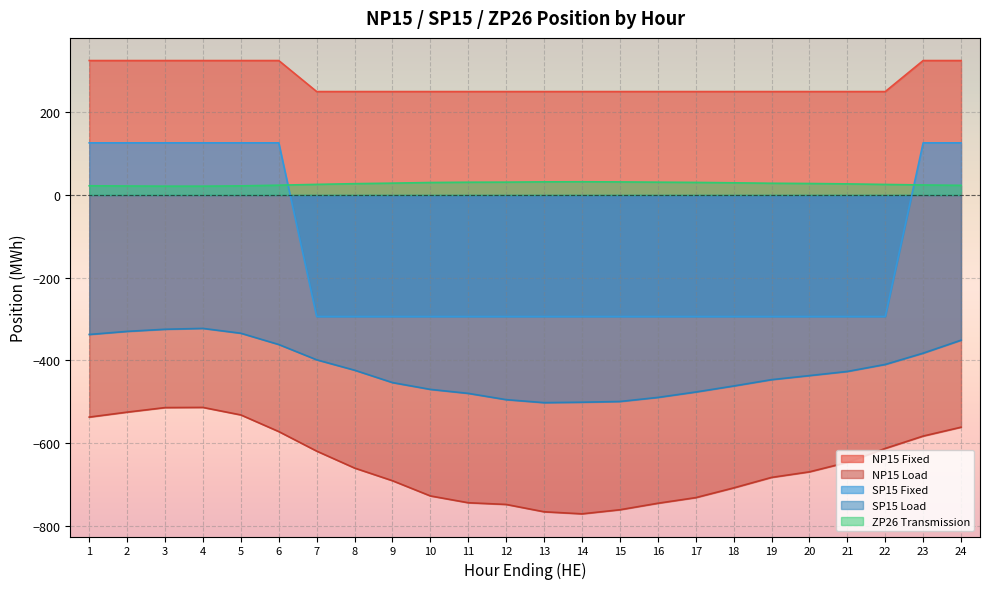

Which series has the largest range (max minus min)?

SP15 Fixed